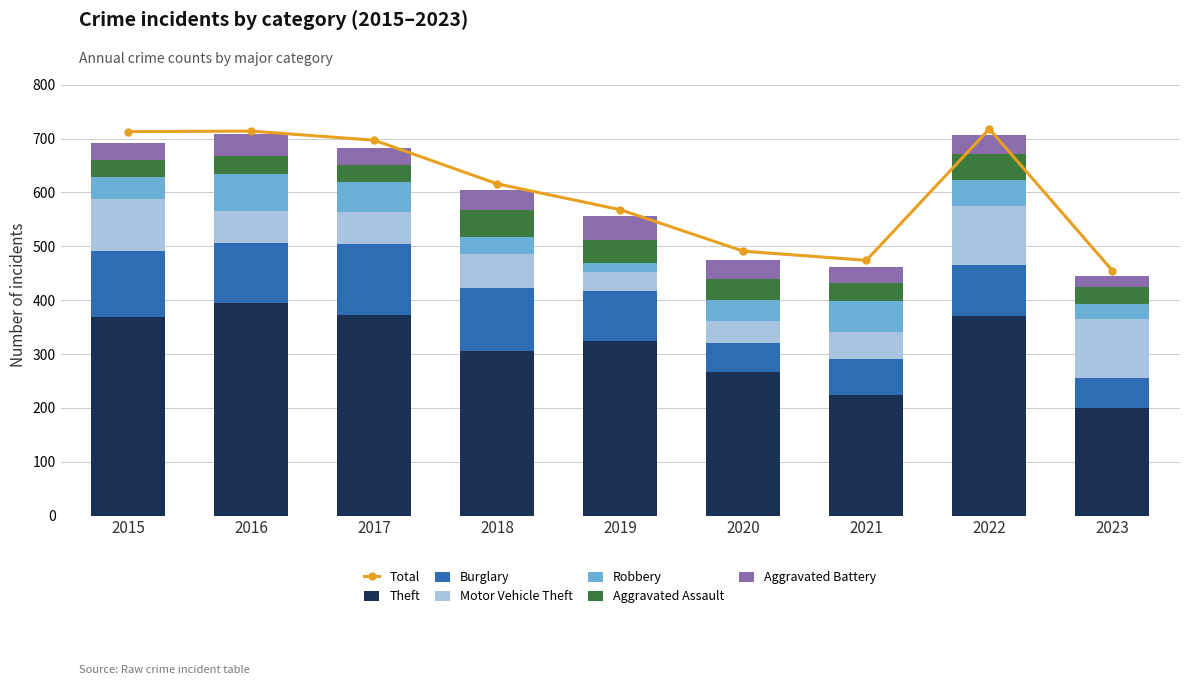

Which has a higher value, 2023 or 2022?

2022